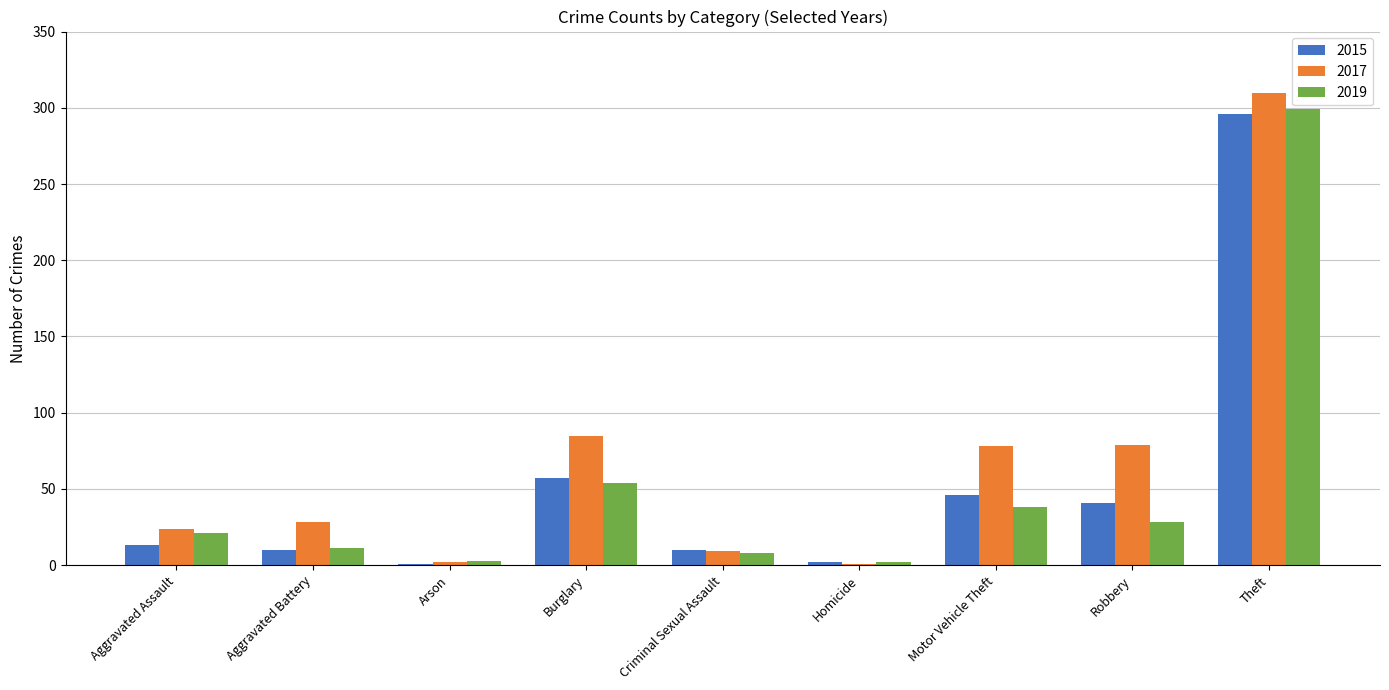

The 2015 series shows 418 at Theft. True or false?

False